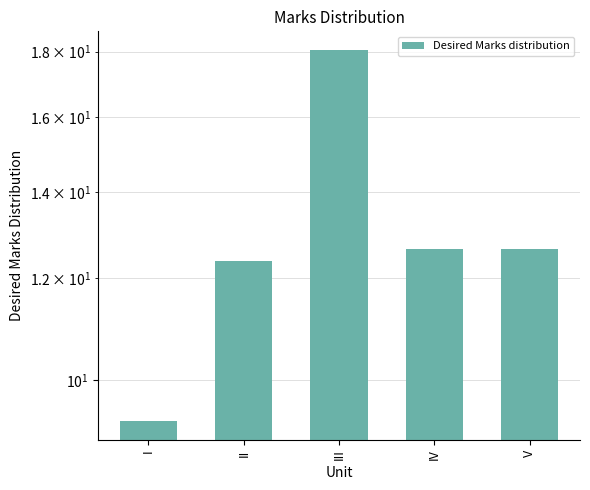

Does the chart contain stacked bars?

No